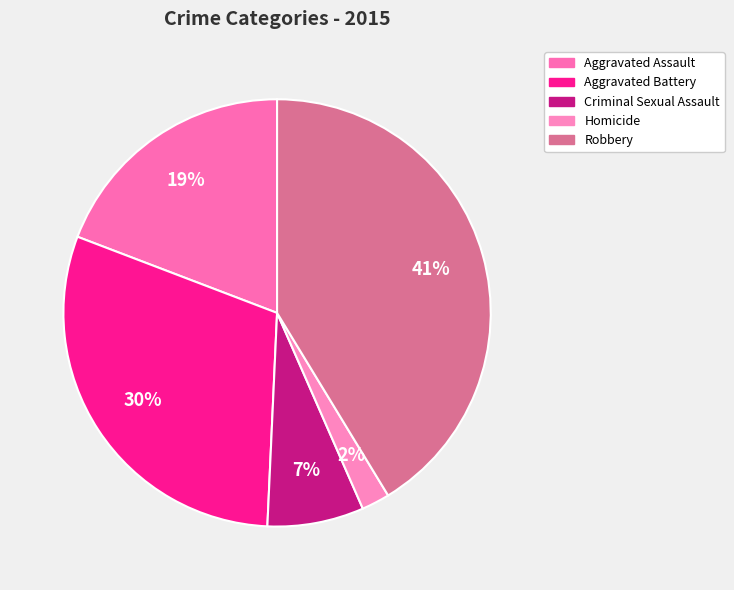

Is it true that Criminal Sexual Assault is 7% of the pie?

True